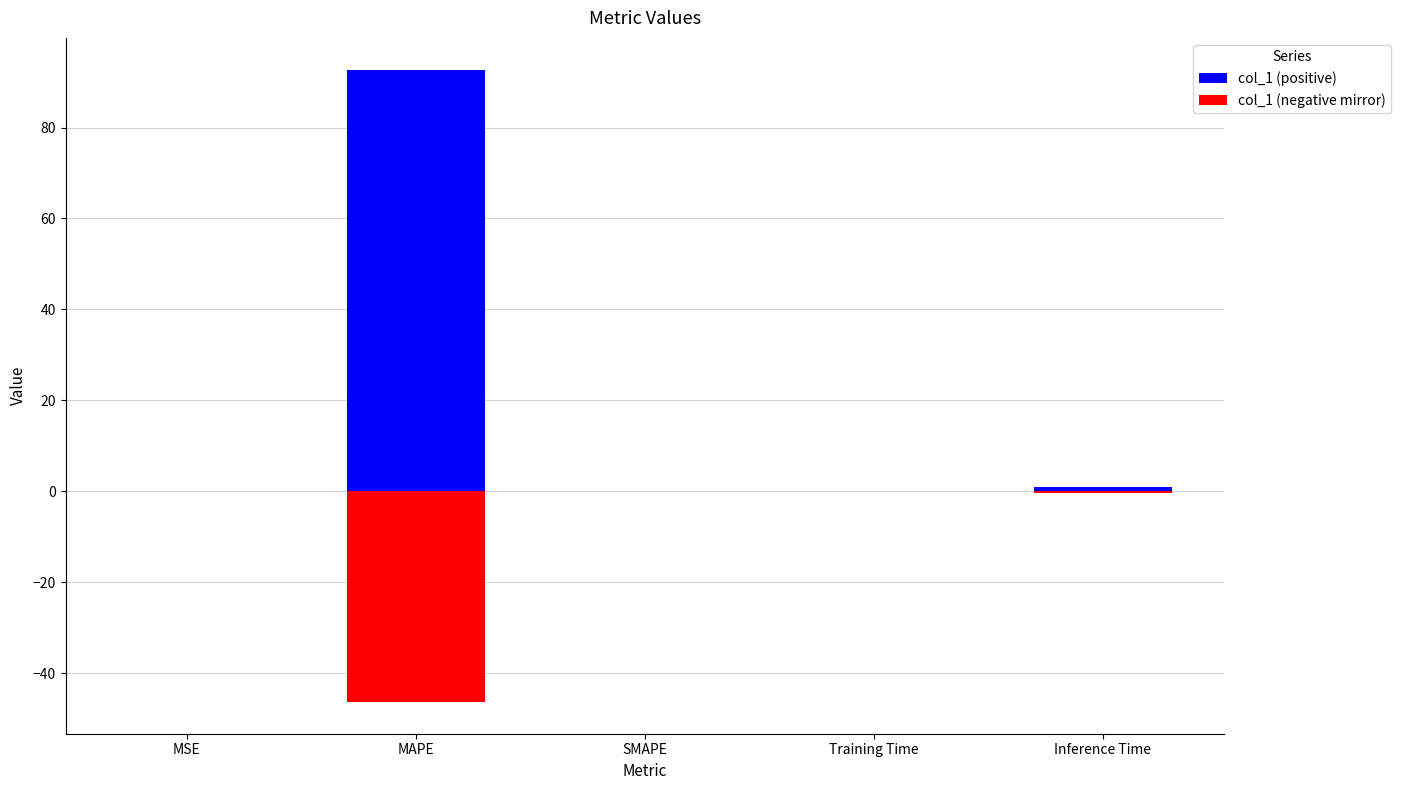

What is the difference between the highest and lowest values at MAPE?

139.1